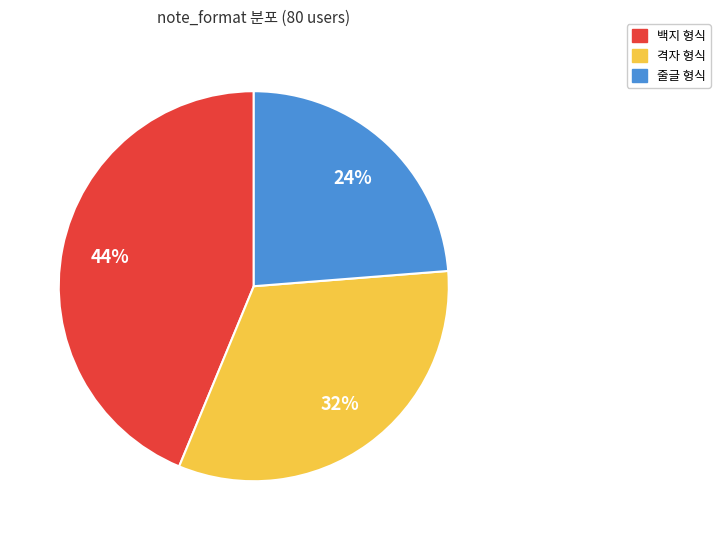

How many segments does this pie chart have?

3